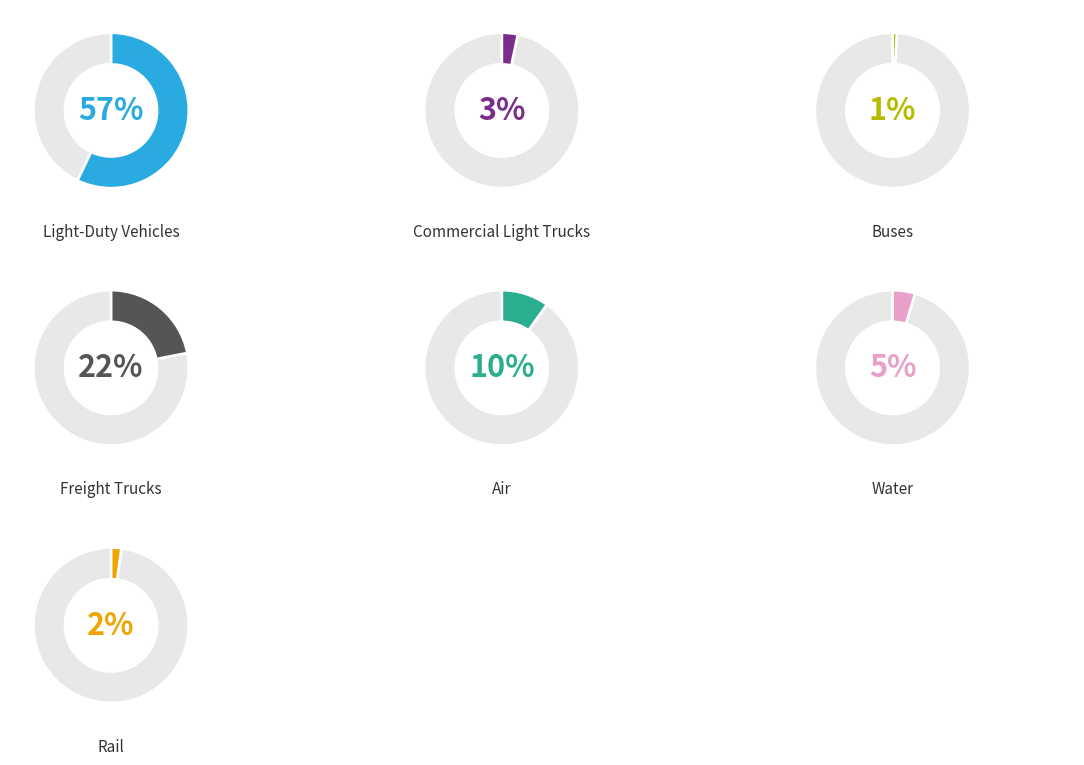

Does any single category account for the majority?

Yes